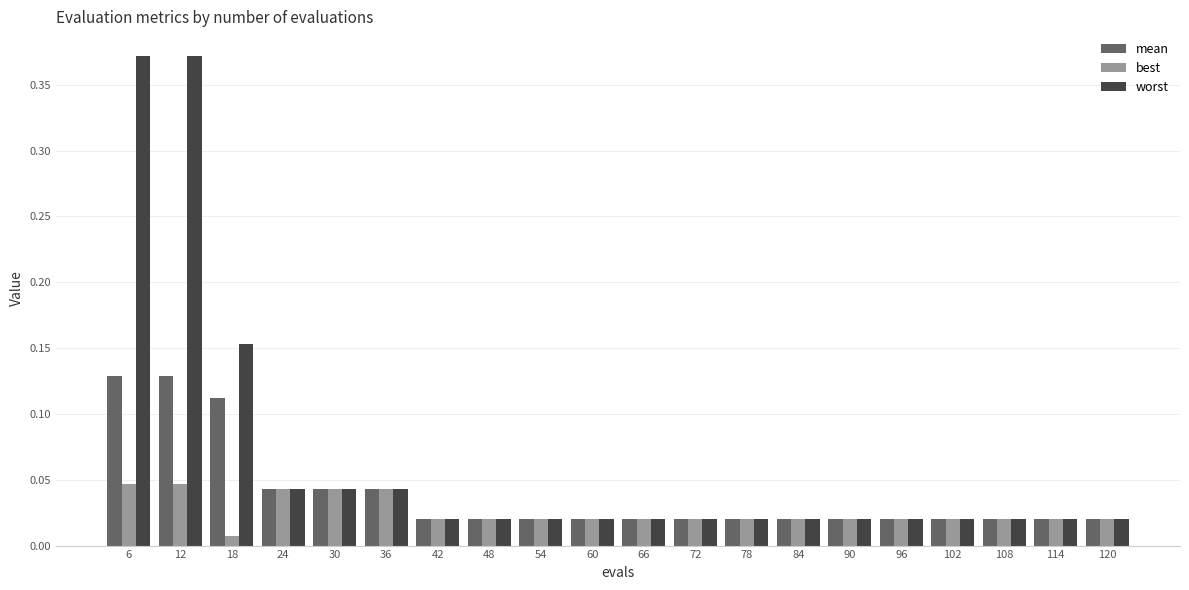

Are the bars grouped side by side (vs. stacked)?

Yes